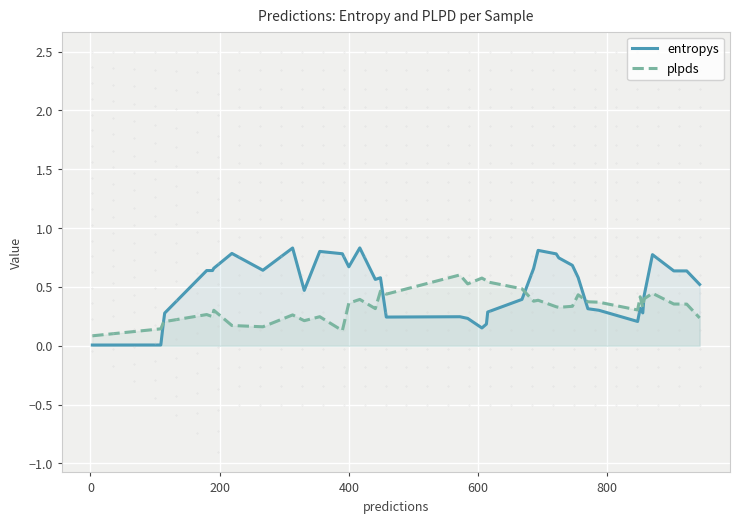

True or false: entropys and plpds cross at least once.

True